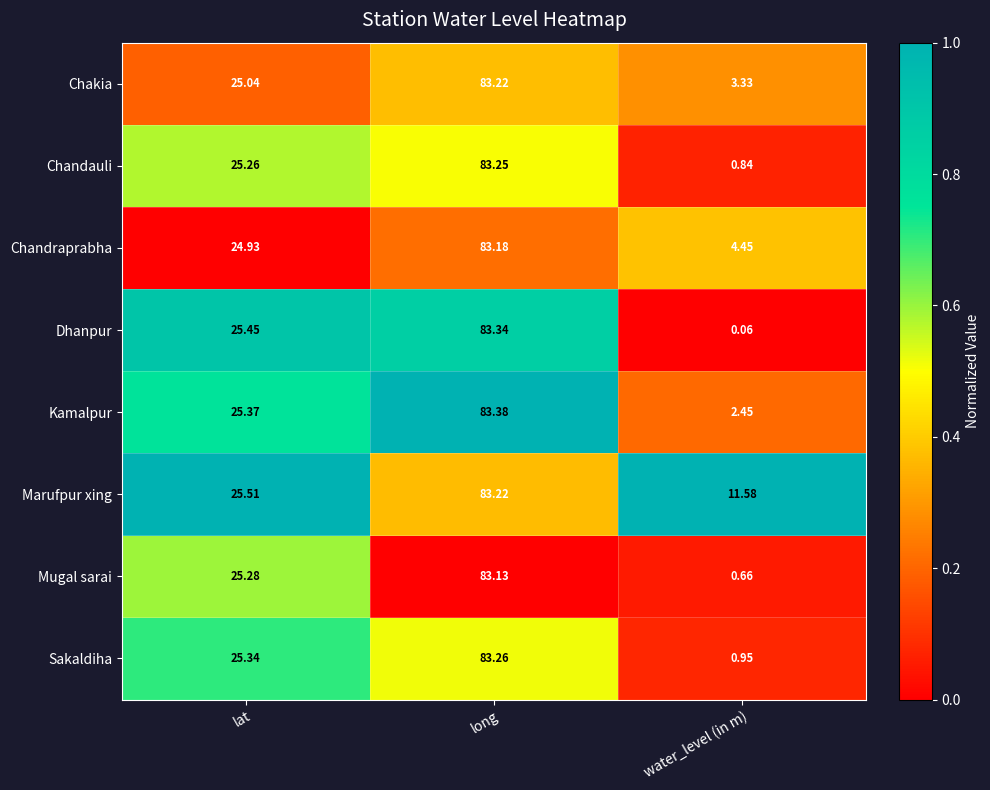

At which label is Sakaldiha closest to 42?

lat